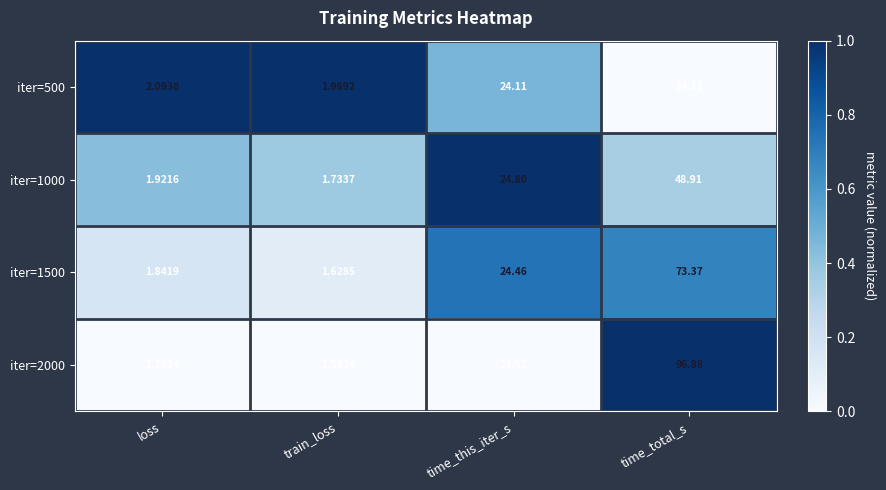

Where is iter=500 nearest to the value 13?

loss